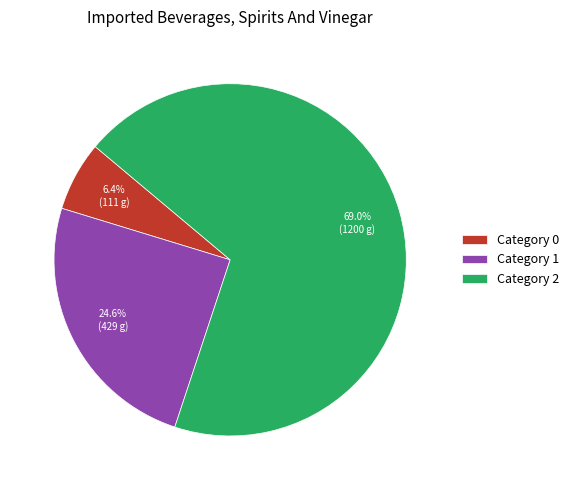

What is the ratio of the value at Category 0 to the value at Category 1?

0.3